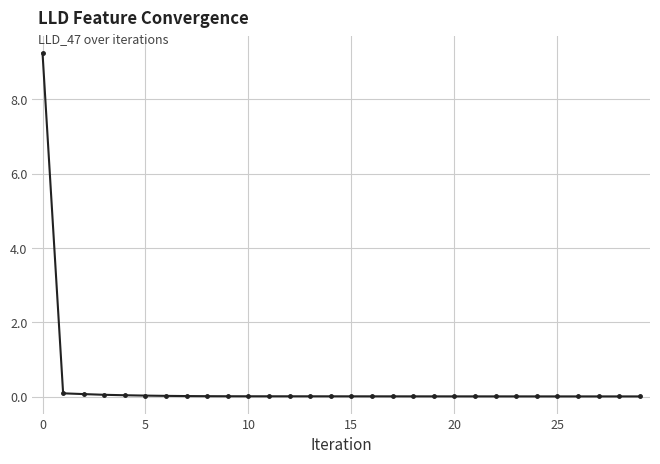

What is the maximum value shown in the chart?

9.2